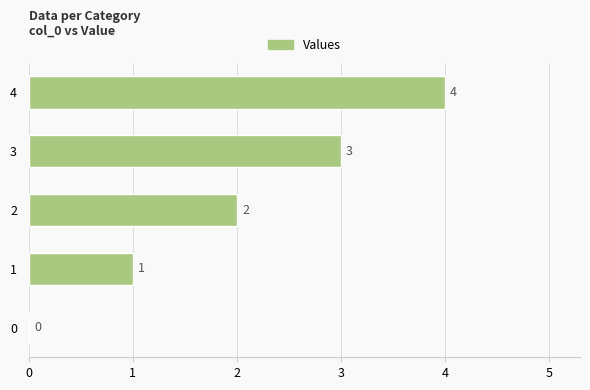

How many values are between 1 and 3?

3